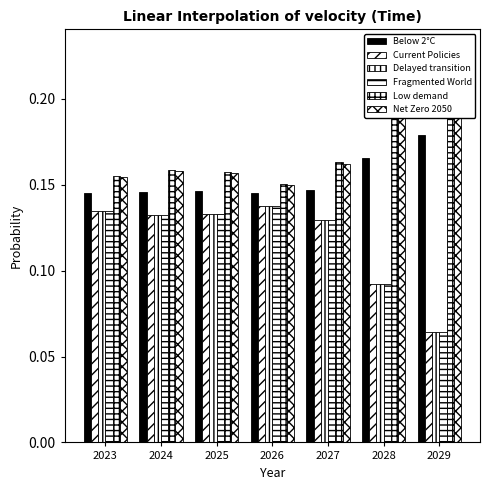

What is the highest value of the Below 2°C series?

0.2